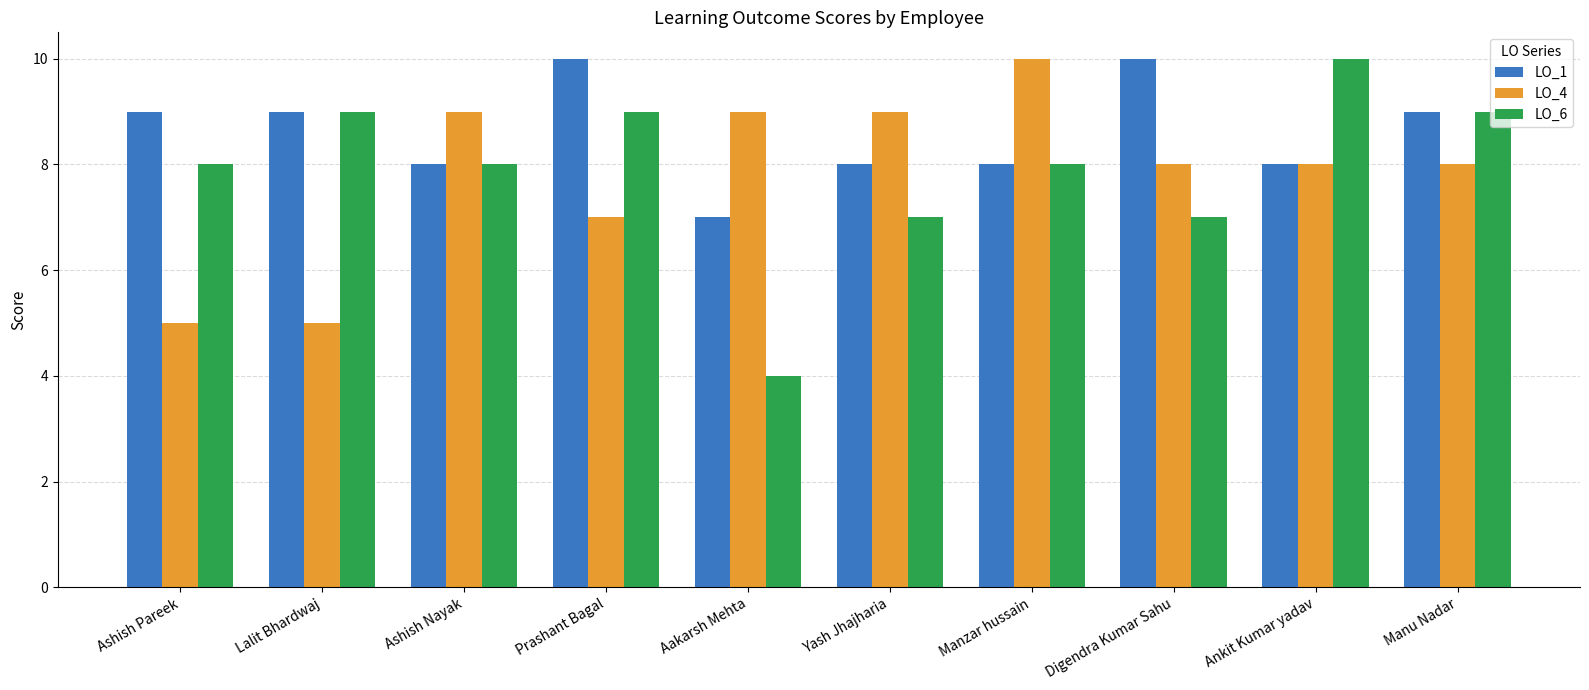

What is the spread (max minus min) of values at Prashant Bagal?

3